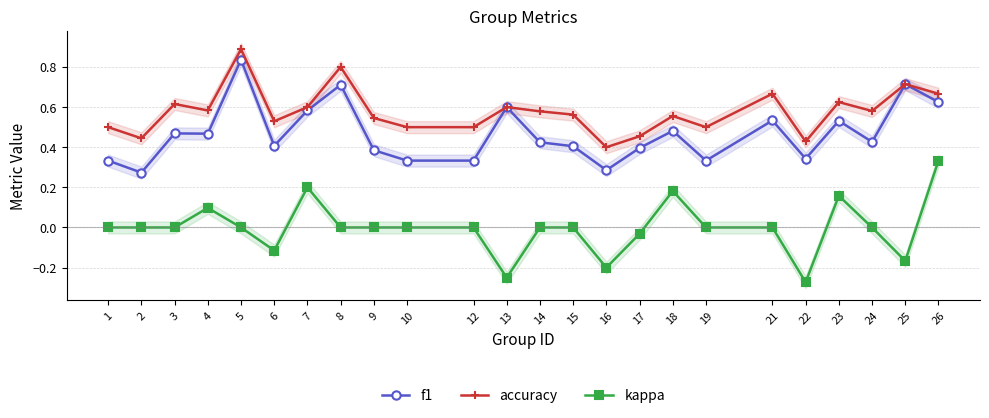

Which series has the largest total across all categories?

accuracy